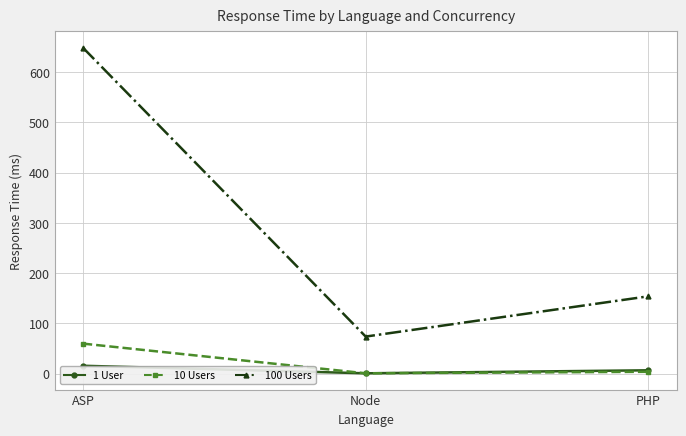

What position from the right is Node?

2